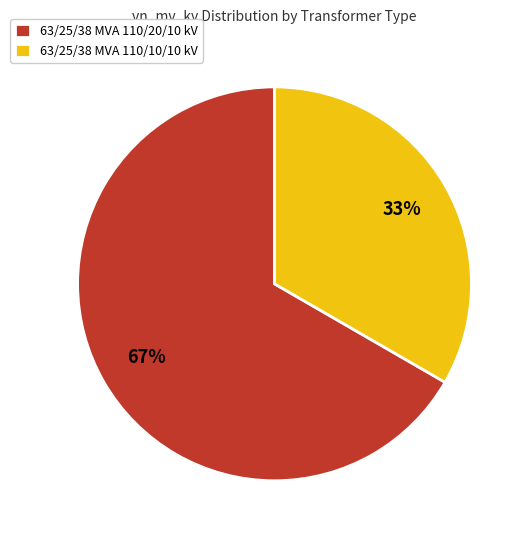

To the nearest percent, what is the combined percentage of 63/25/38 MVA 110/10/10 kV and 63/25/38 MVA 110/20/10 kV?

100%